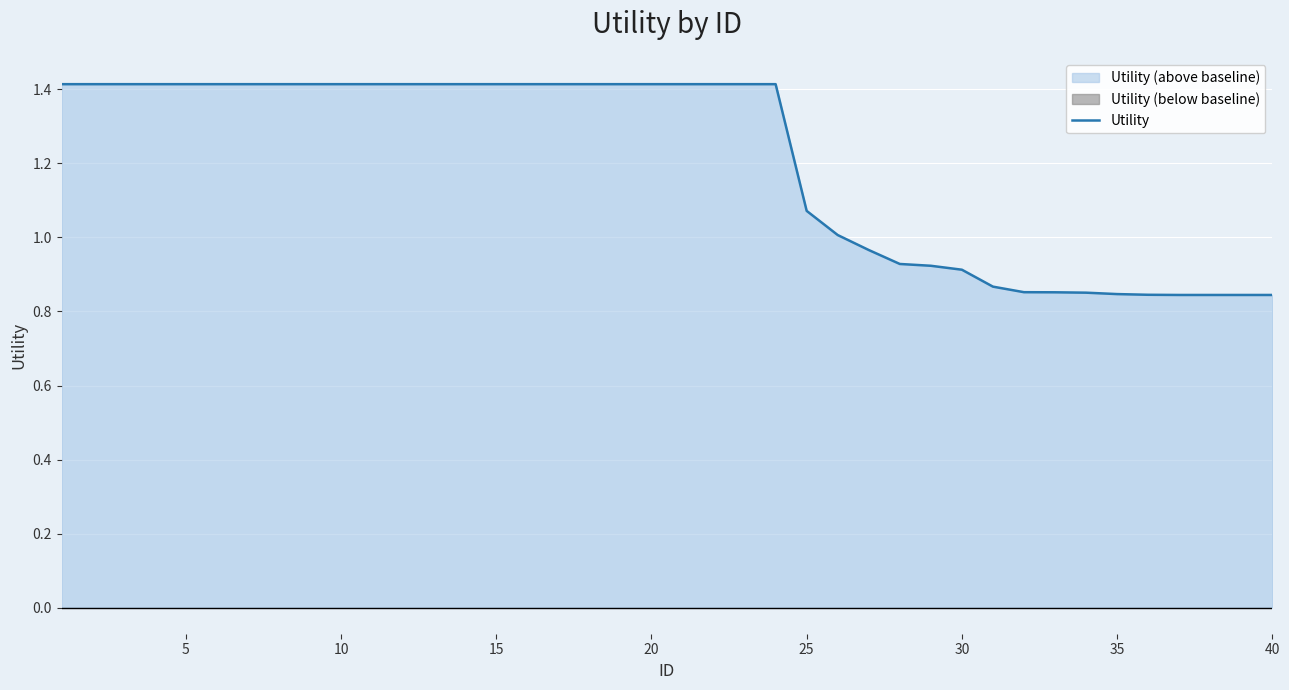

Which has a higher value, 36 or 29?

29